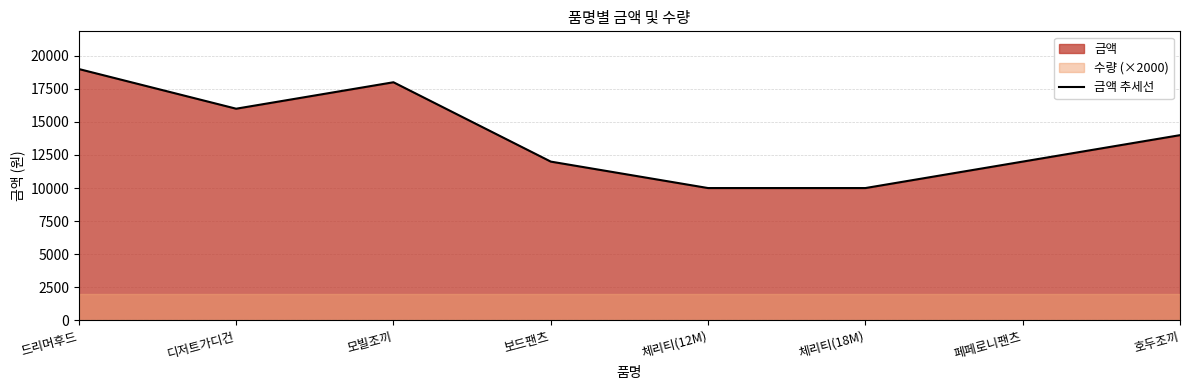

True or false: 금액 추세선 has a value of 23845 at 호두조끼.

False